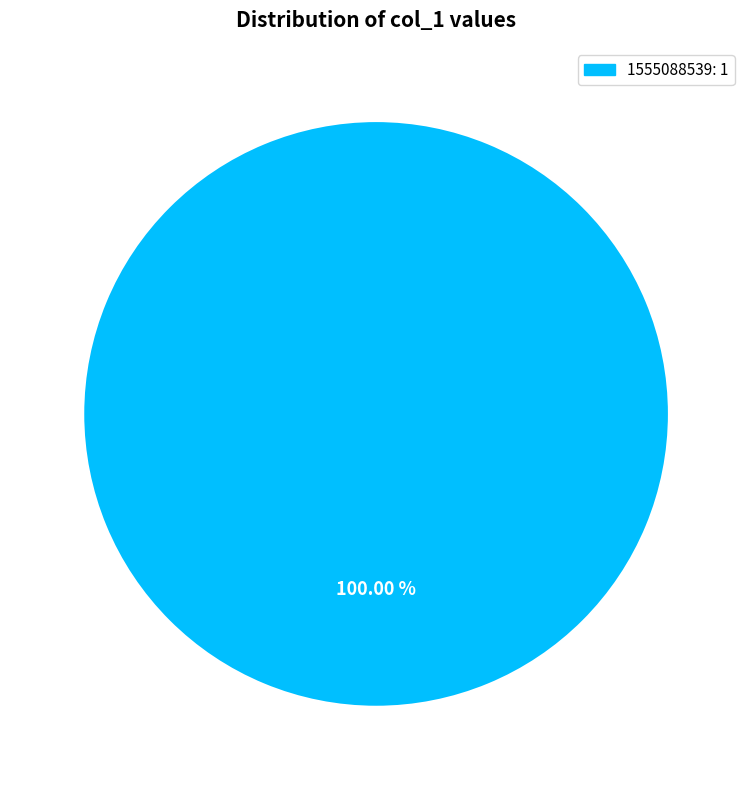

Does any single category account for the majority?

Yes